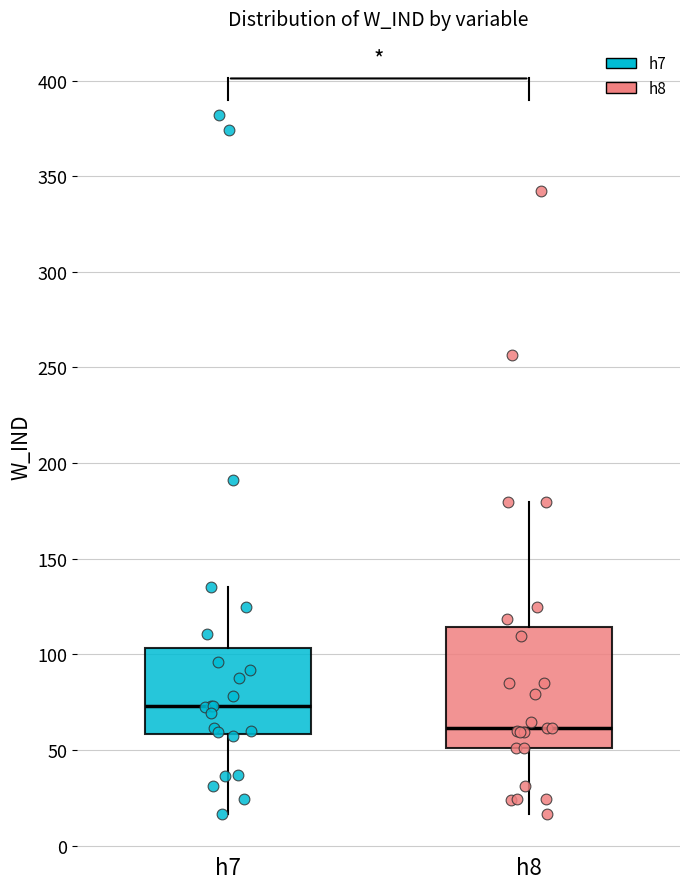

Where is the lower edge of the box for h7 on the y-axis? The values are not printed on the chart, so give them approximately, as read against the axis.

60